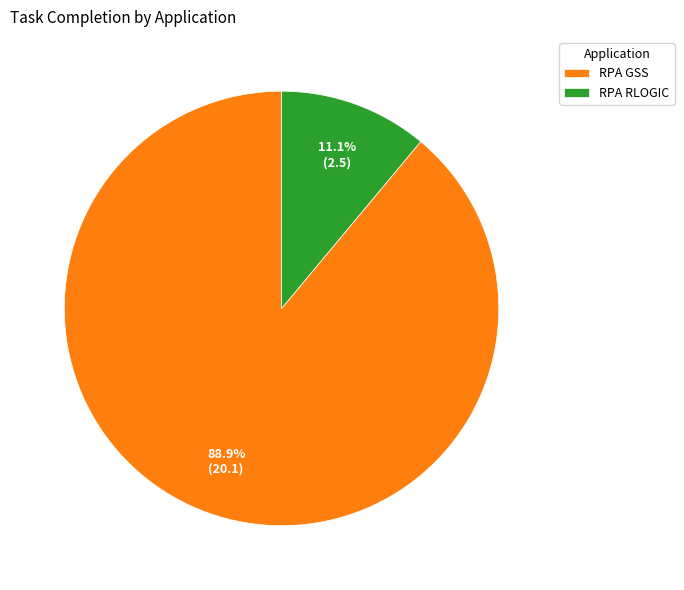

To the nearest percent, what percentage of the pie is RPA GSS?

89%